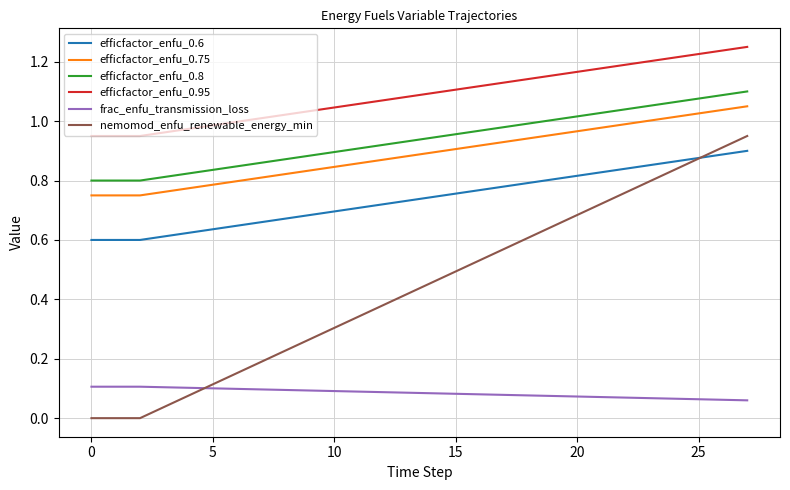

True or false: efficfactor_enfu_0.8 and nemomod_enfu_renewable_energy_min intersect in this chart.

False